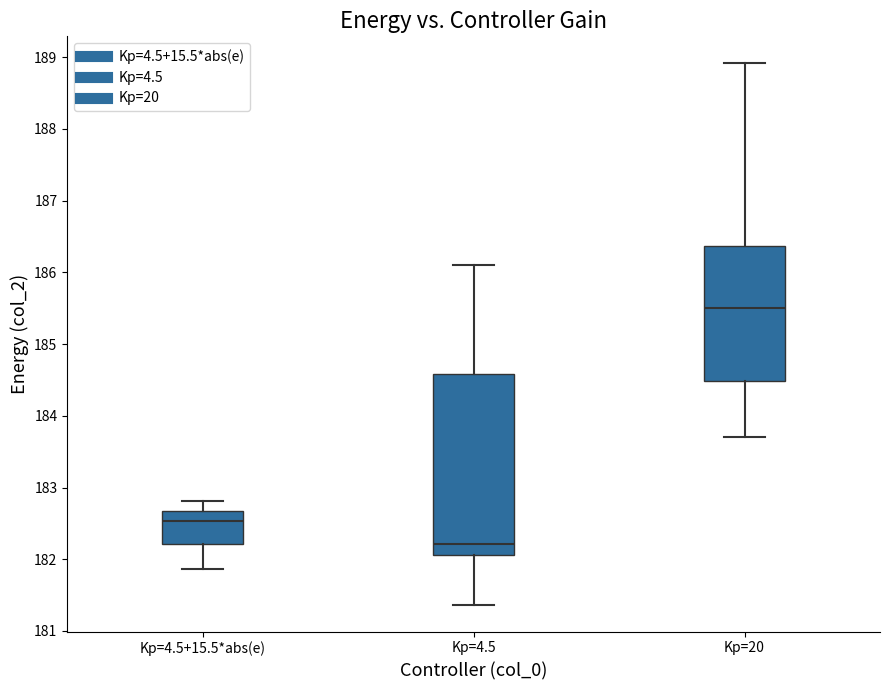

Where is the upper edge of the box for Kp=20 on the y-axis? The values are not printed on the chart, so give them approximately, as read against the axis.

186.4